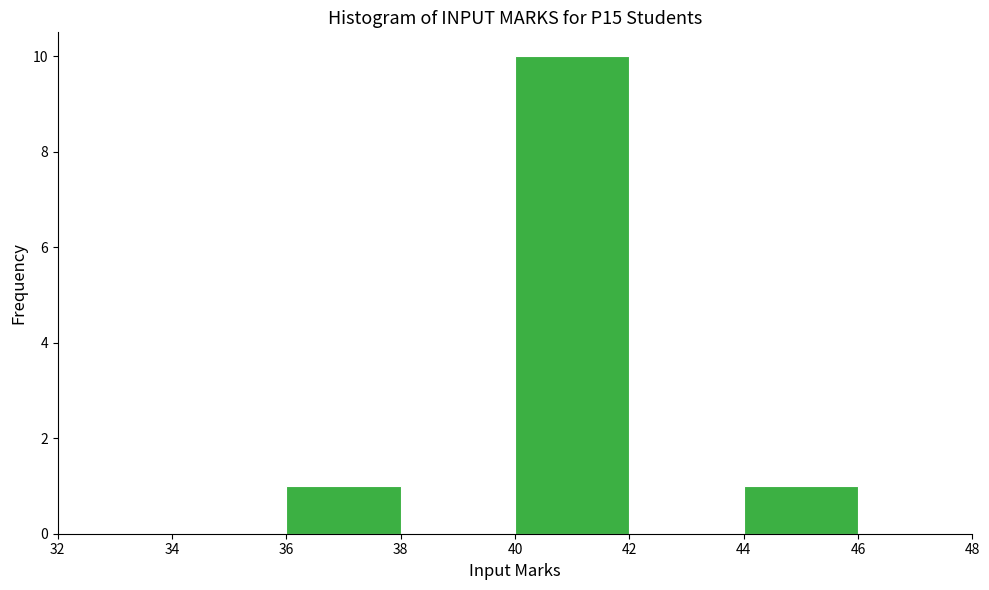

Reading left to right, transcribe this chart: for each bar, give the range it covers on the x-axis and its height. The values are not printed on the chart, so give them approximately, as read against the axis.

34 to 36: 0
36 to 38: 1
38 to 40: 0
40 to 42: 10
42 to 44: 0
44 to 46: 1